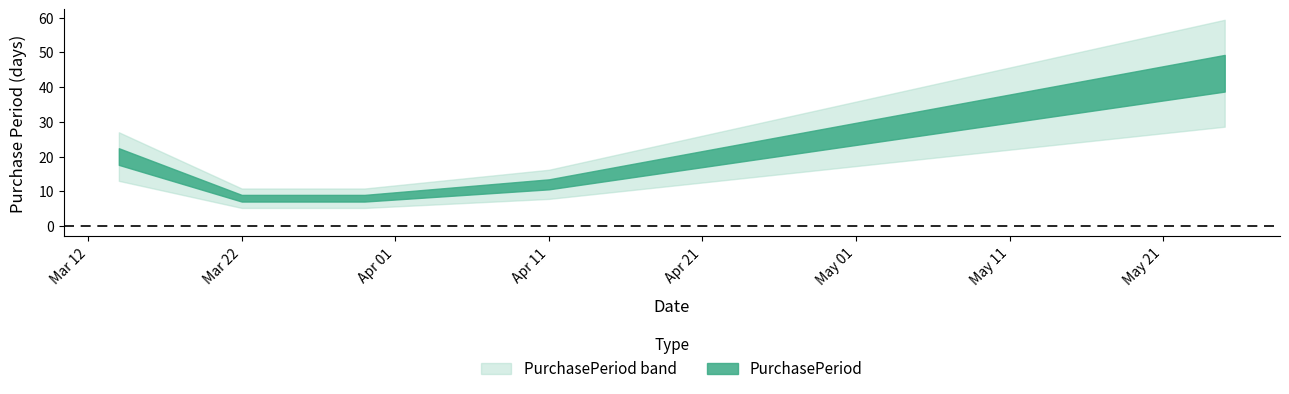

How many data points are less than 12?

2